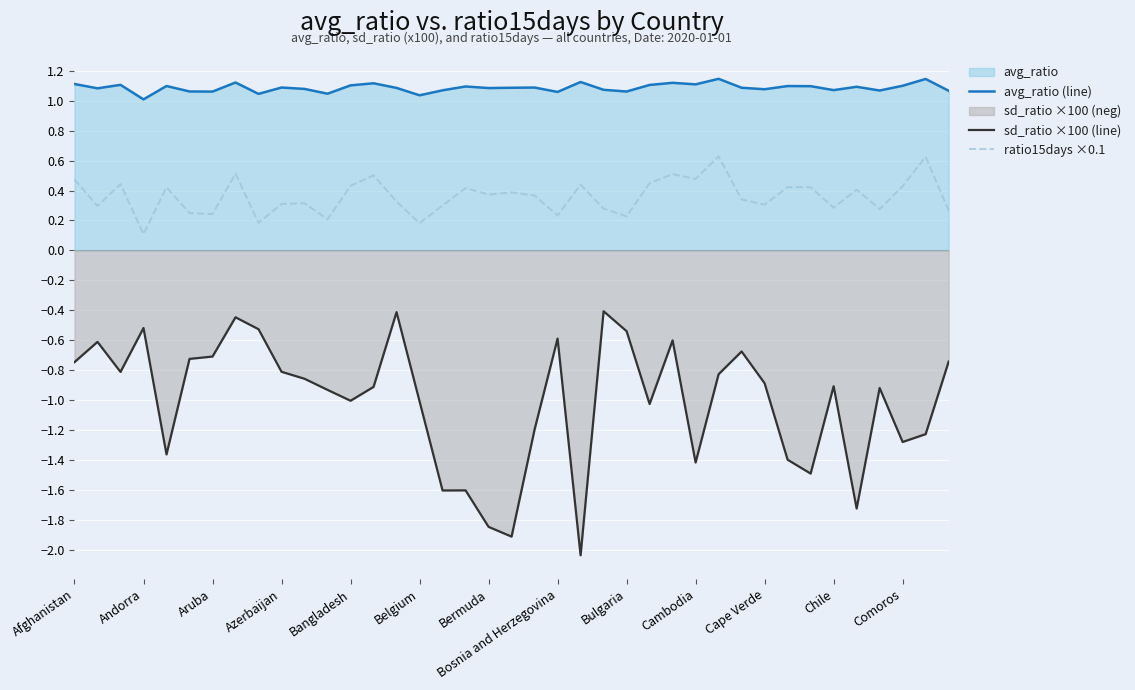

True or false: ratio15days ×0.1 and avg_ratio (line) cross at least once.

False